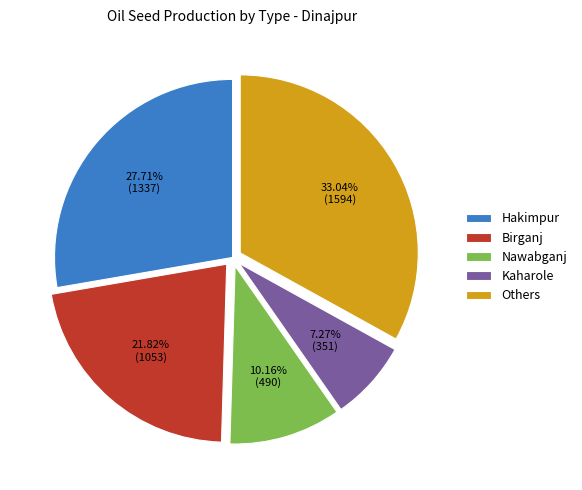

How many slices are in this pie chart?

5